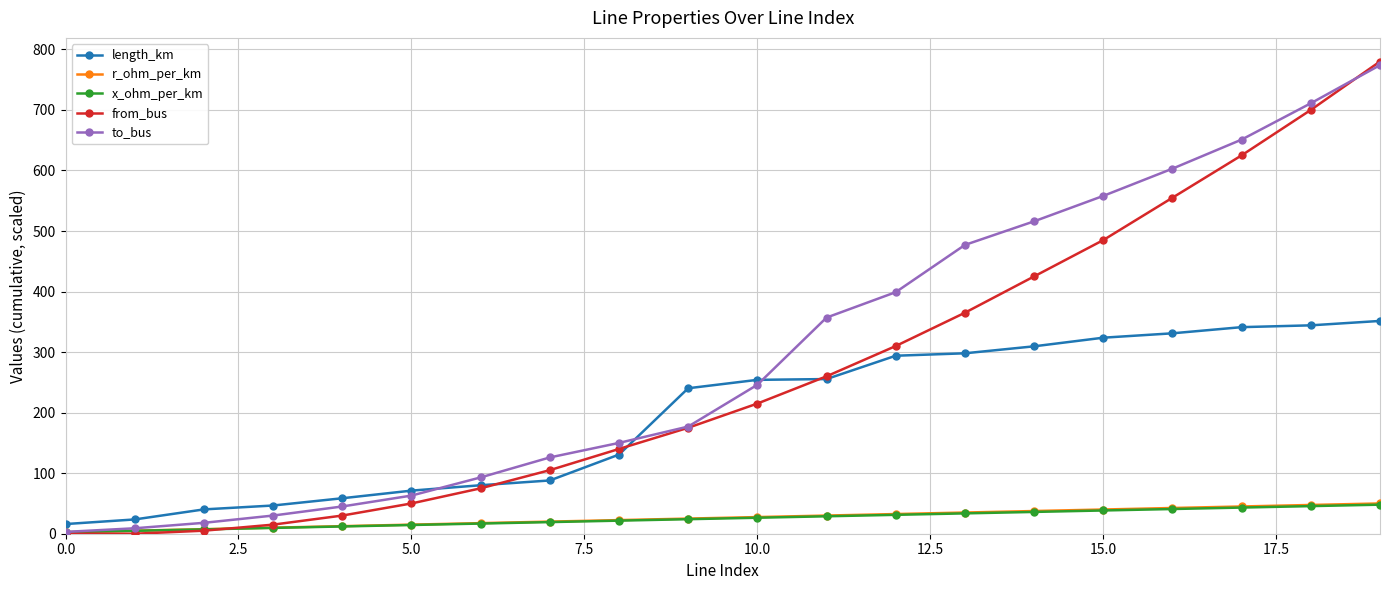

Which series has the largest total across all categories?

to_bus